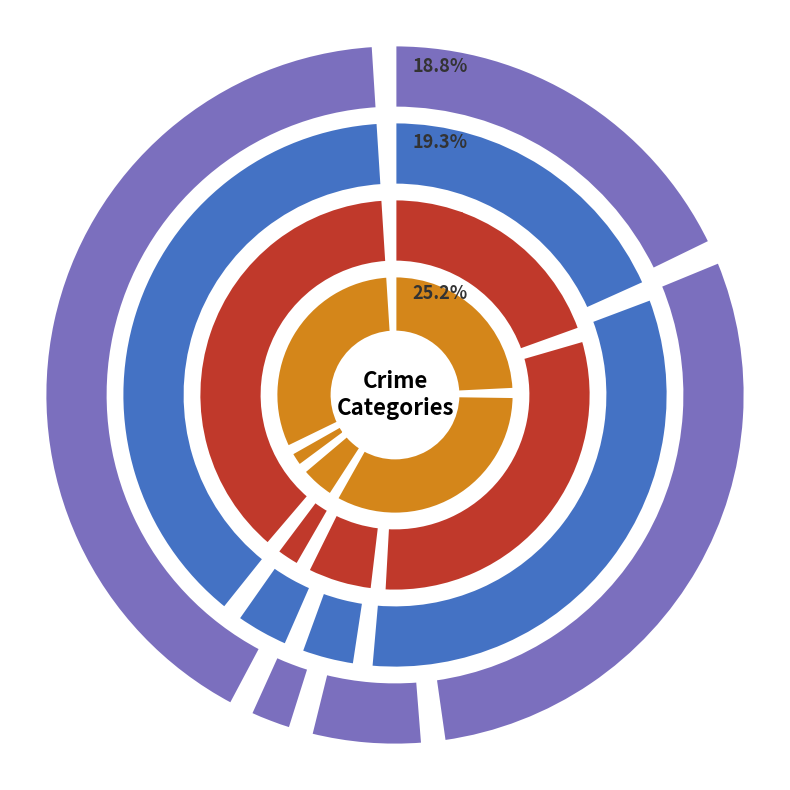

Does values_2020 represent more than half of the total?

No